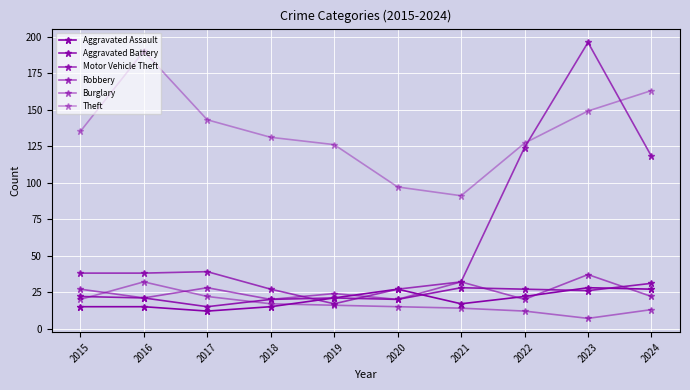

How many data points in Aggravated Assault are less than 21?

5